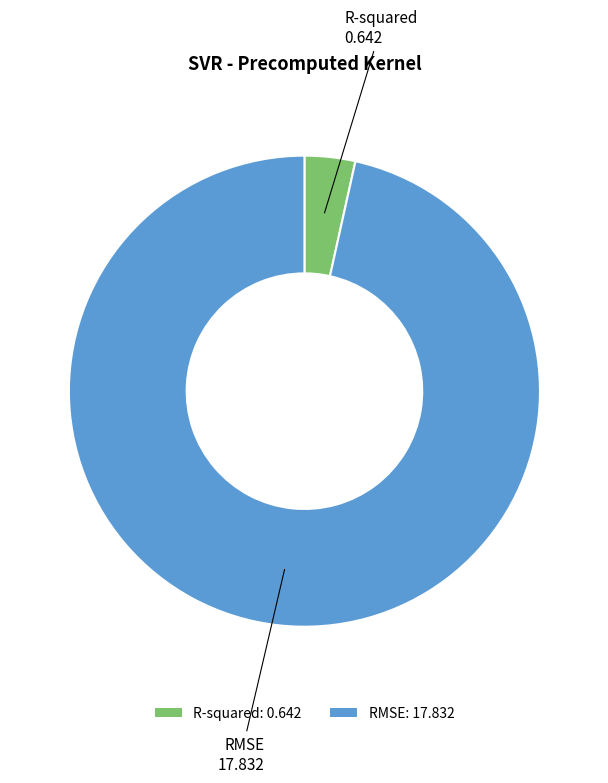

Rank the categories by value from lowest to highest.

R-squared, RMSE